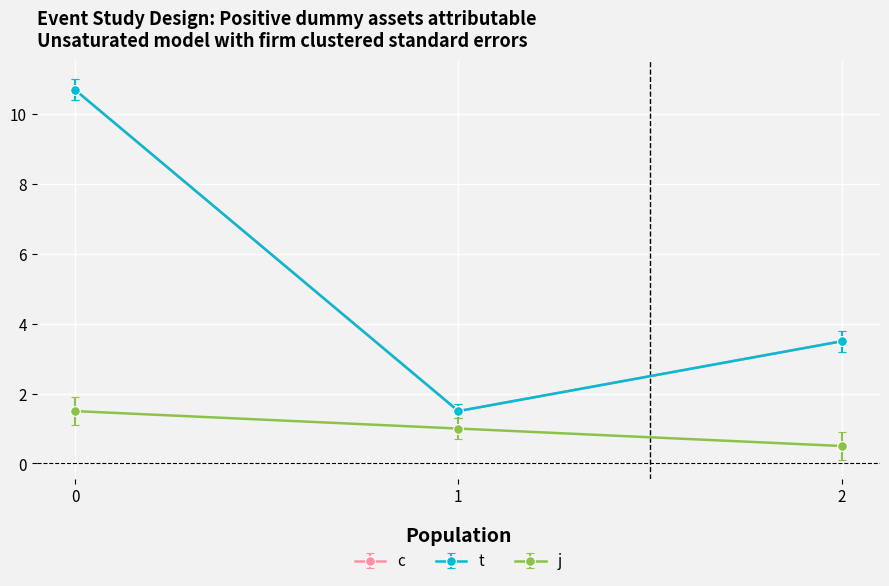

Is this an area chart (filled region under the line)?

No